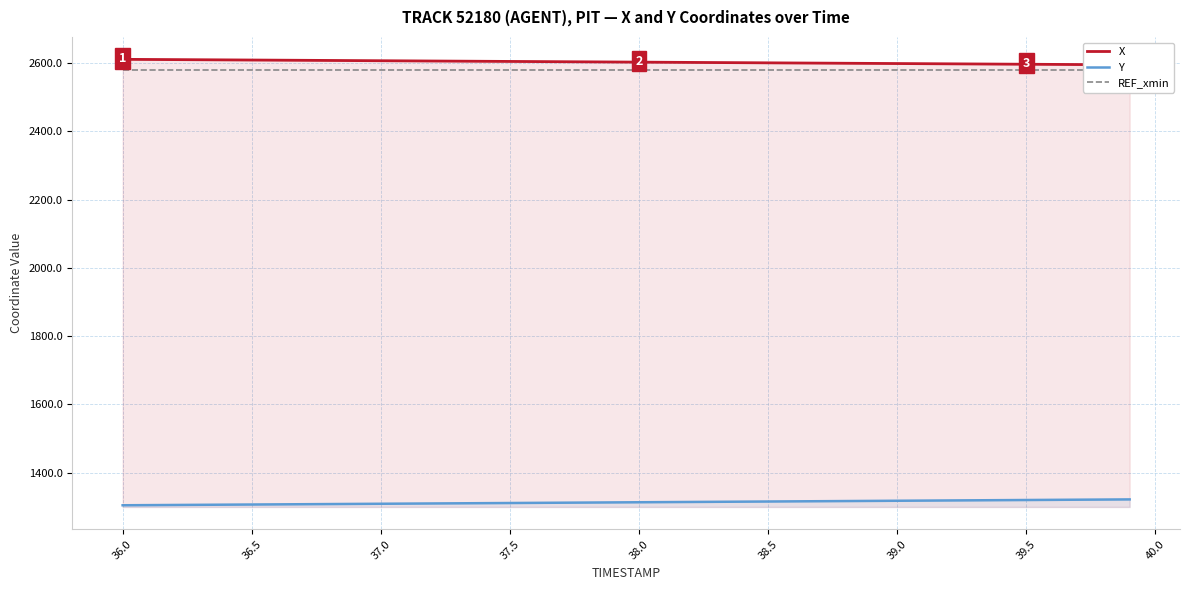

What is the minimum value for Y?

1304.5